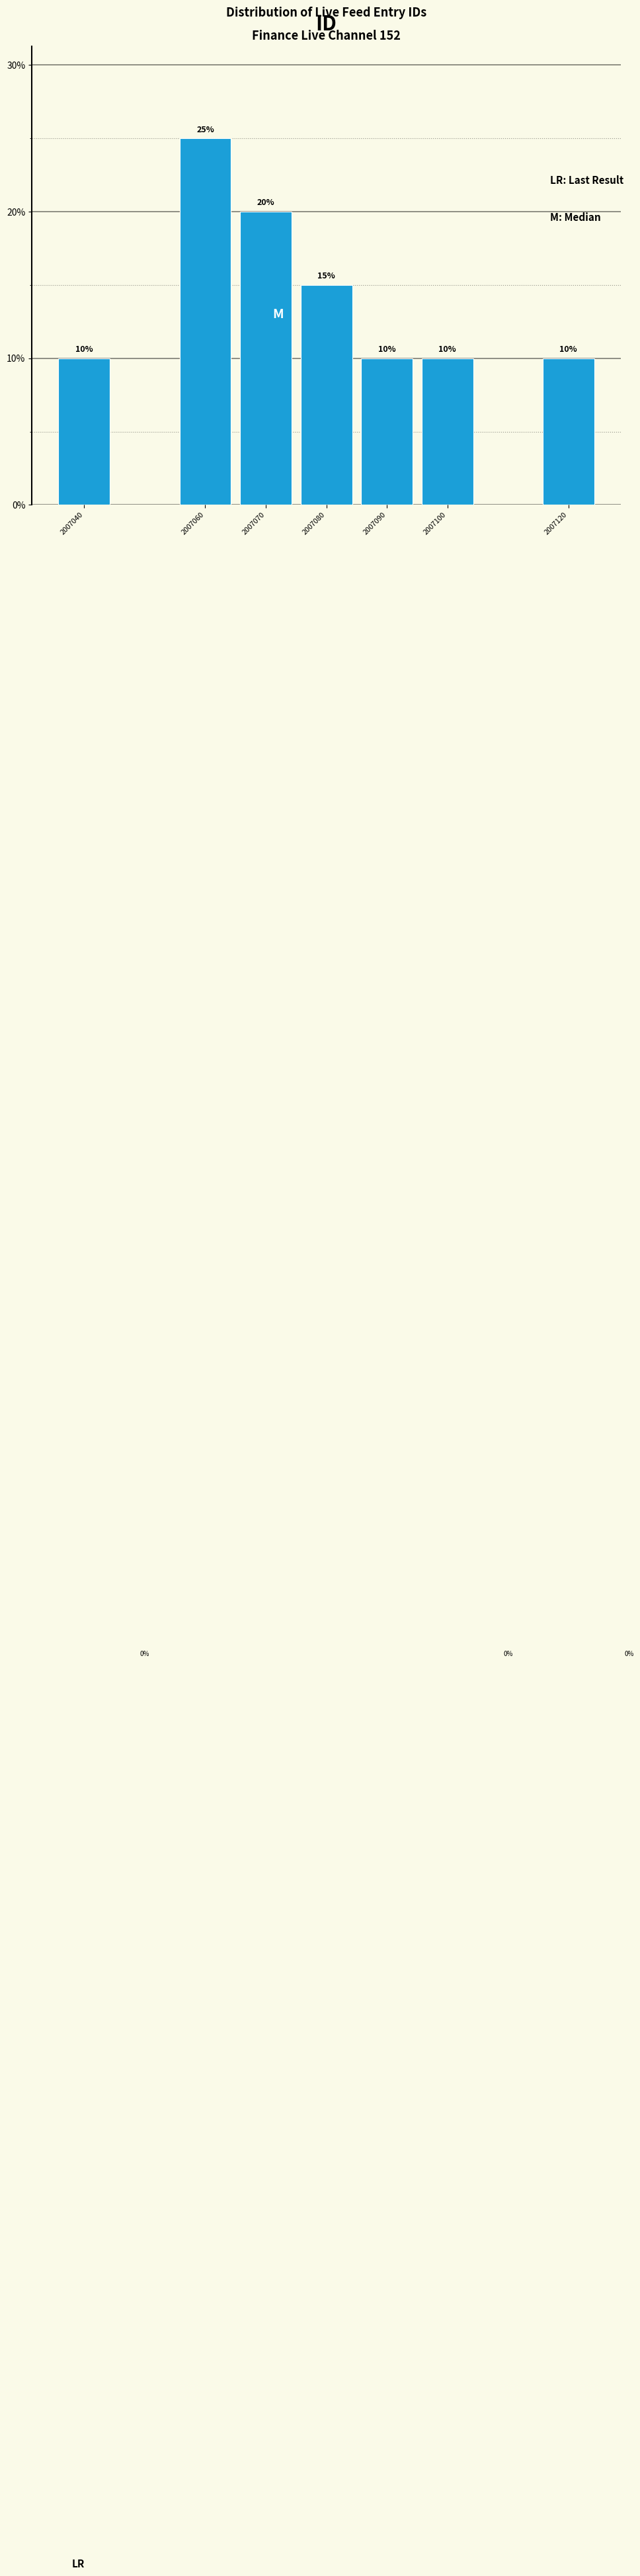

Reading left to right, transcribe all the data shown in this chart.

2007040=10	2007060=25	2007070=20	2007080=15	2007090=10	2007100=10	2007120=10